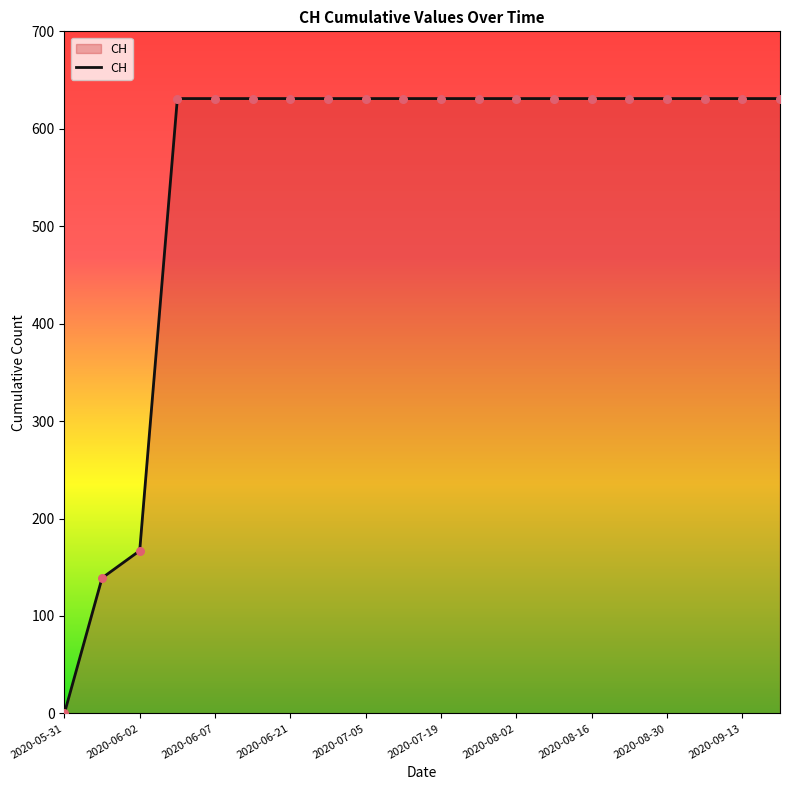

What is the difference between the maximum and minimum values?

631